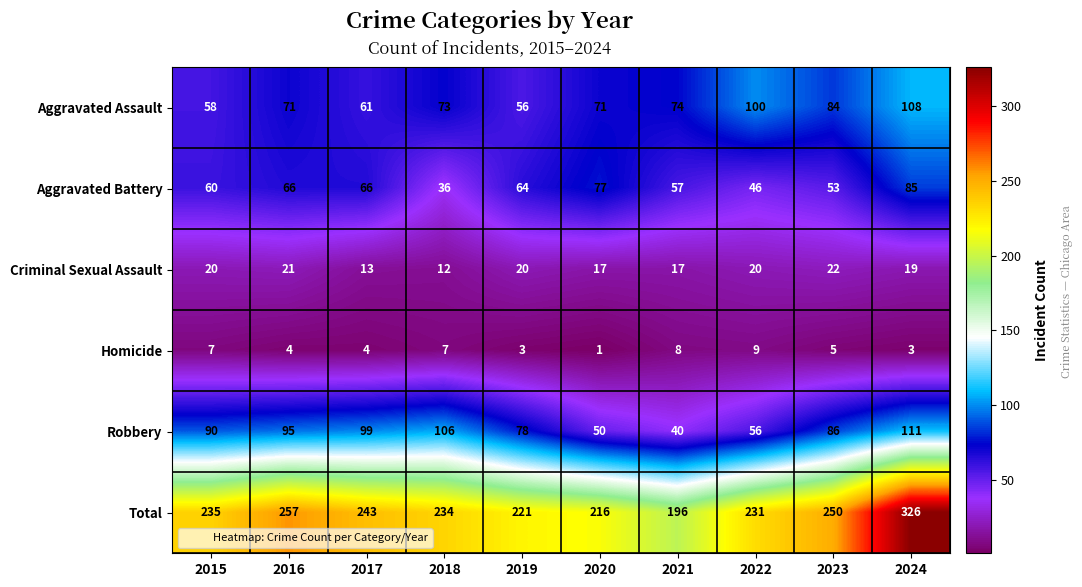

At which category is the sum across all series the highest?

2024